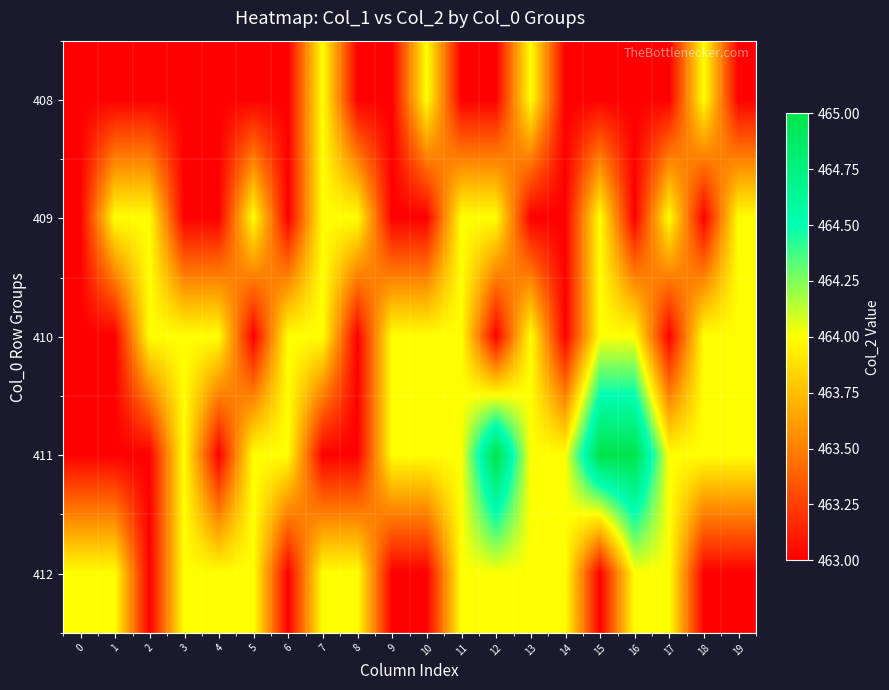

Which series has the largest total across all categories?

411